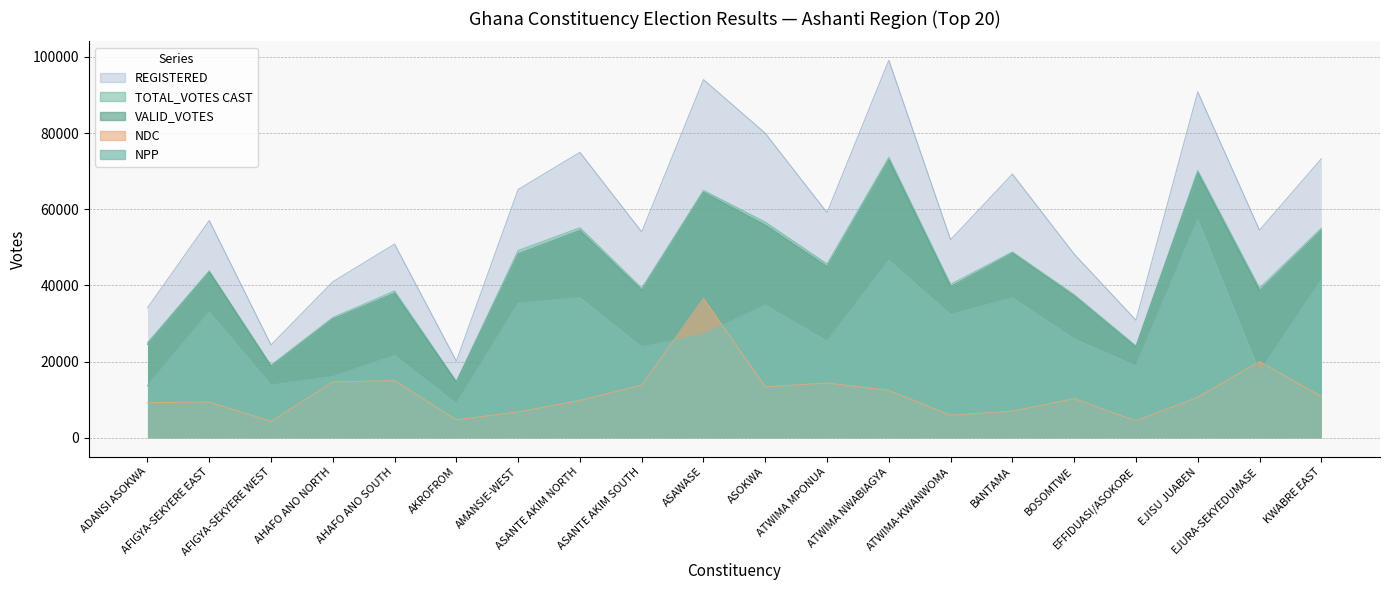

Reading left to right, what are all the values shown in this chart?

NPP: 13659	33080	13824	16080	21585	8976	35274	36809	23838	27168	34801	25350	46605	32367	36708	25988	18859	57278	17312	41454
NDC: 9219	9401	4325	14665	15008	4730	6787	9804	13843	36557	13365	14390	12456	5922	7007	10293	4456	10635	20038	10824
VALID_VOTES: 24524	43505	18747	31196	37936	14606	48257	54407	38744	64443	55819	44948	72973	39660	48476	37194	23799	69559	38618	54517
TOTAL_VOTES CAST: 24976	43839	19061	31576	38543	14824	49165	55140	39279	64943	56607	45635	73634	40290	48776	37583	24143	70178	39305	54997
REGISTERED: 34100	57040	24371	40949	50840	20135	65173	74926	54041	94023	79931	59112	99101	51995	69215	48222	30862	90796	54500	73222